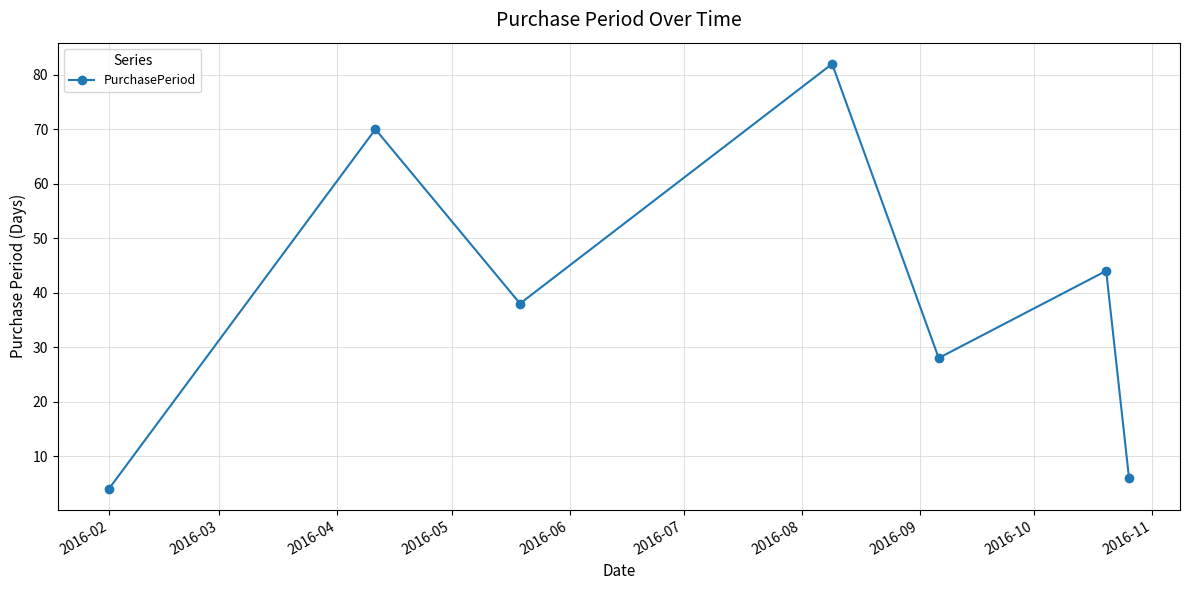

True or false: the data has more than 0 interior local peaks.

True